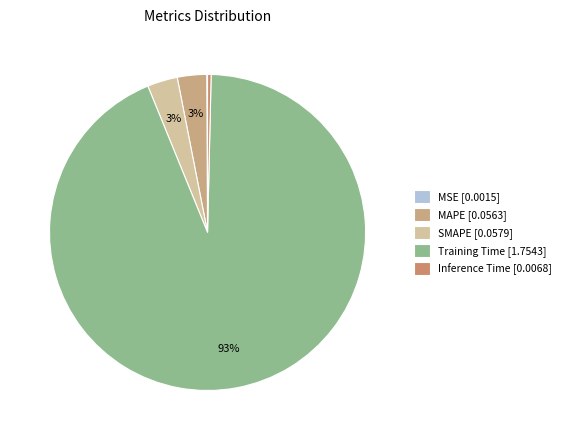

What percentage do Training Time and SMAPE together represent?

96.6%